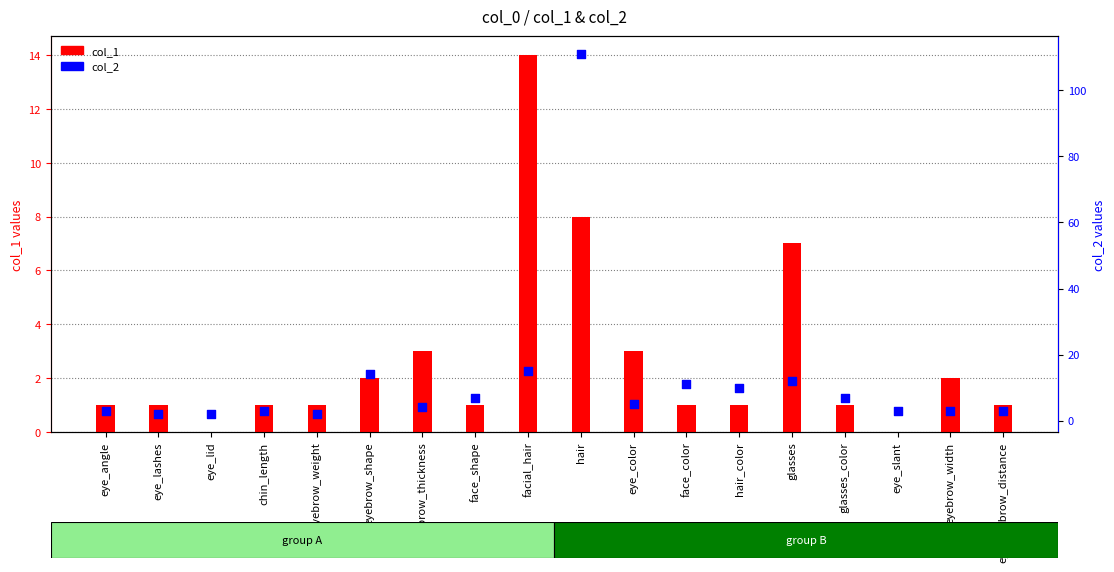

Which series reaches the maximum Y coordinate?

col_2